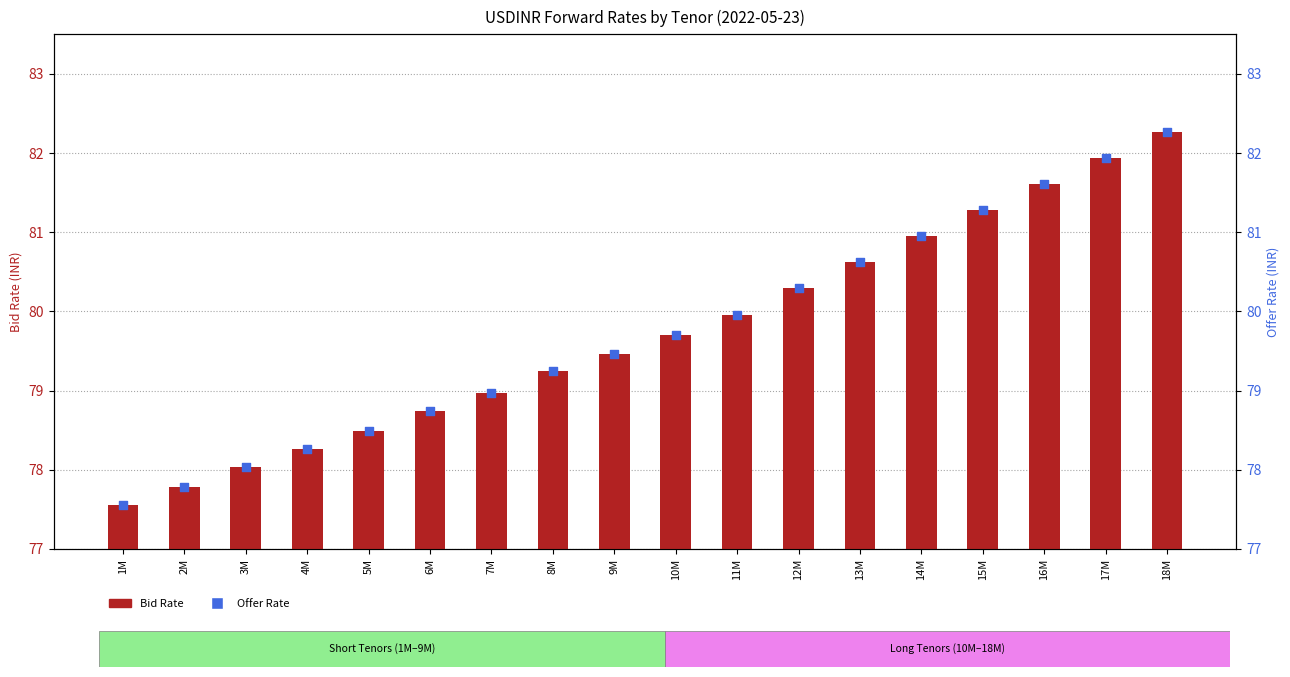

Is the value of Bid Rate at 9M greater than the value of Offer Rate at 16M?

No